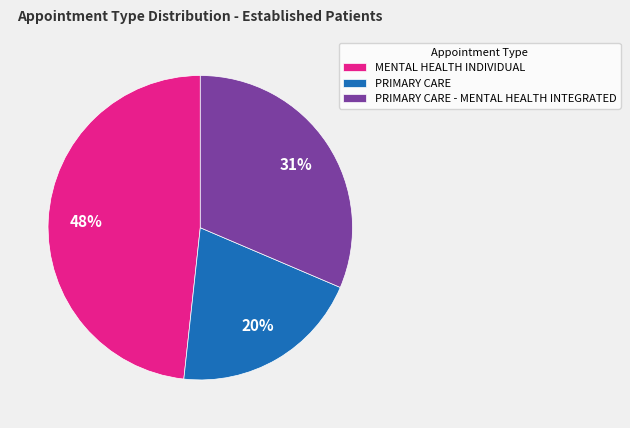

Is it true that MENTAL HEALTH INDIVIDUAL is 48% of the pie?

True